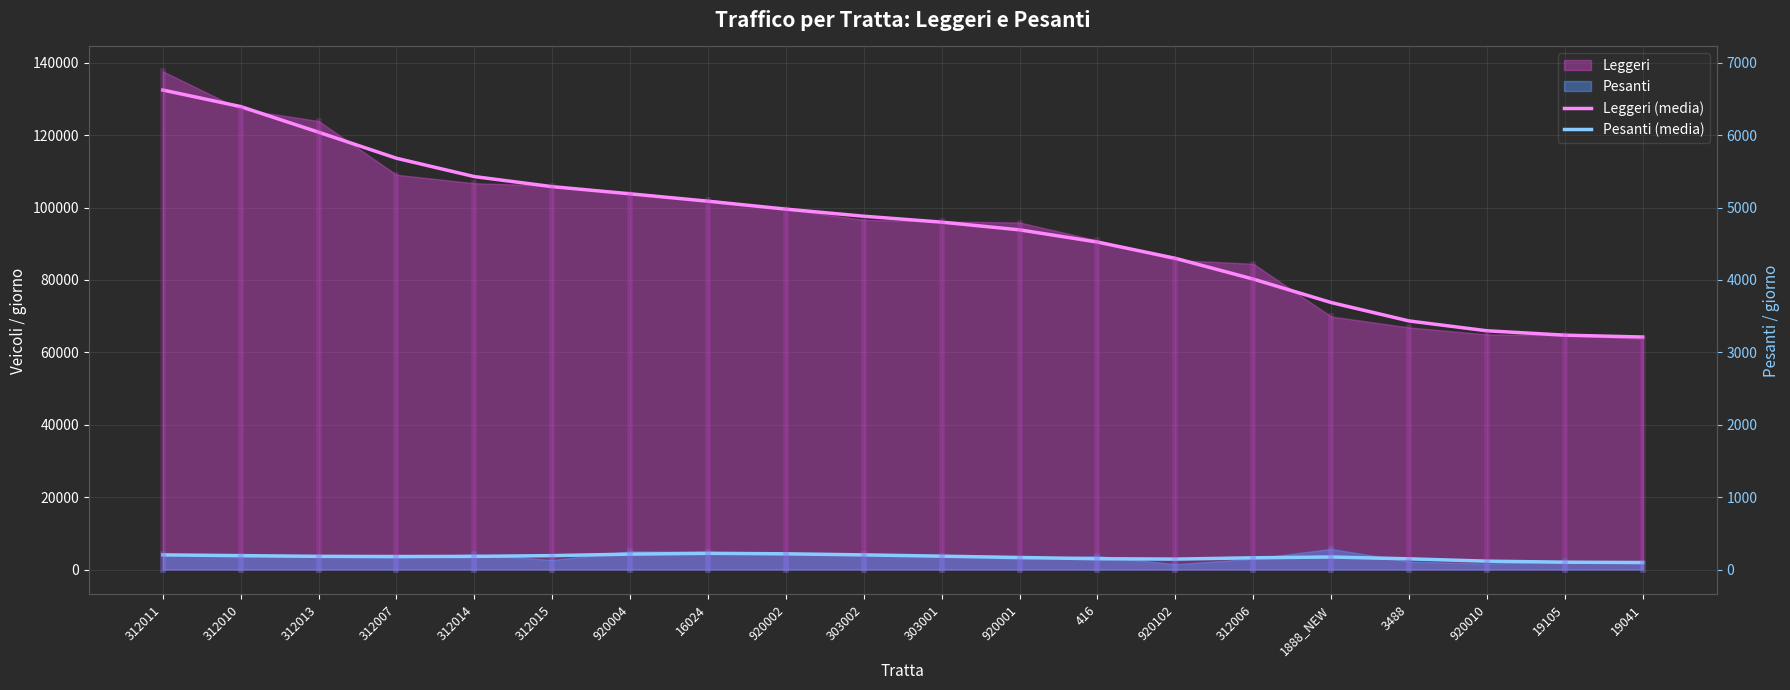

True or false: Pesanti (media) and Leggeri (media) intersect in this chart.

False